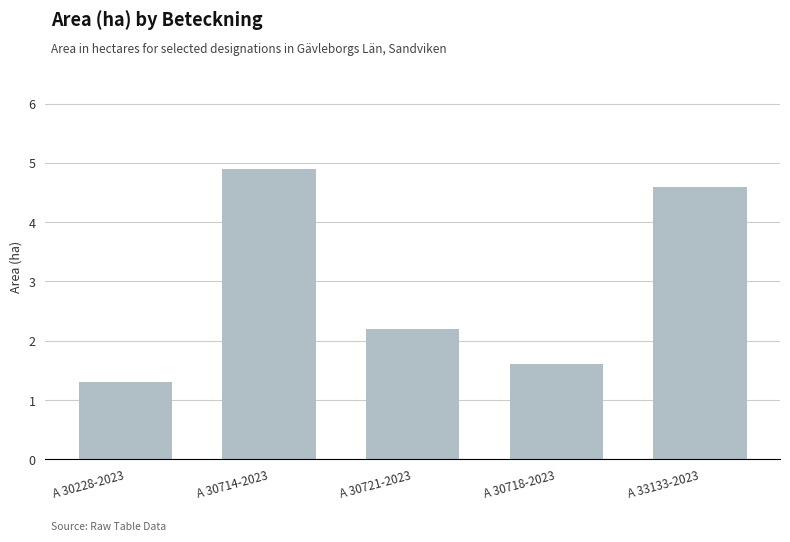

Which category has the highest value across all series?

A 30714-2023